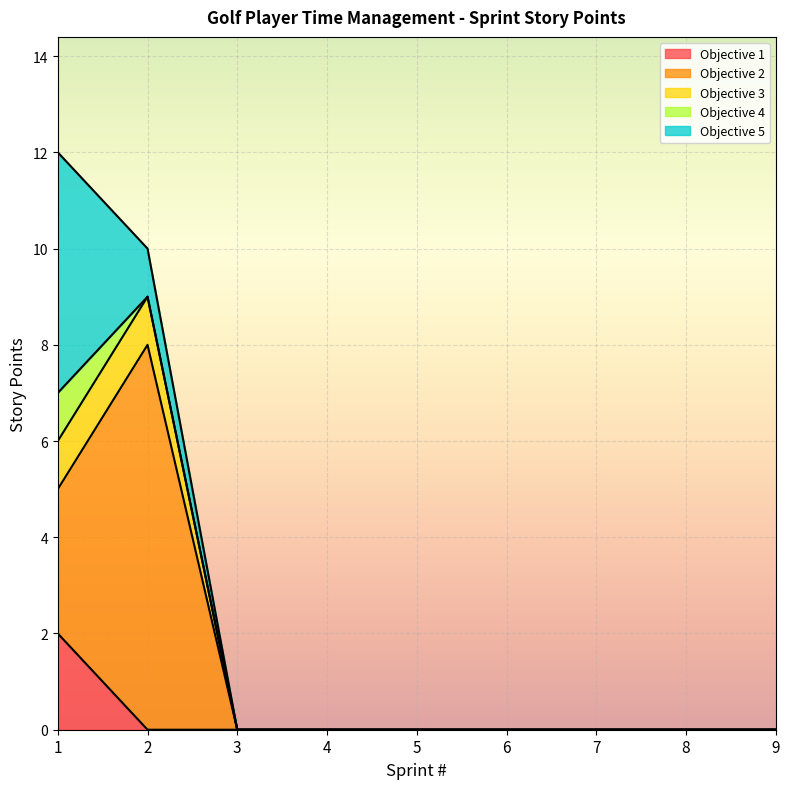

Rank the series by their maximum value, from lowest to highest.

Objective 3, Objective 4, Objective 1, Objective 5, Objective 2